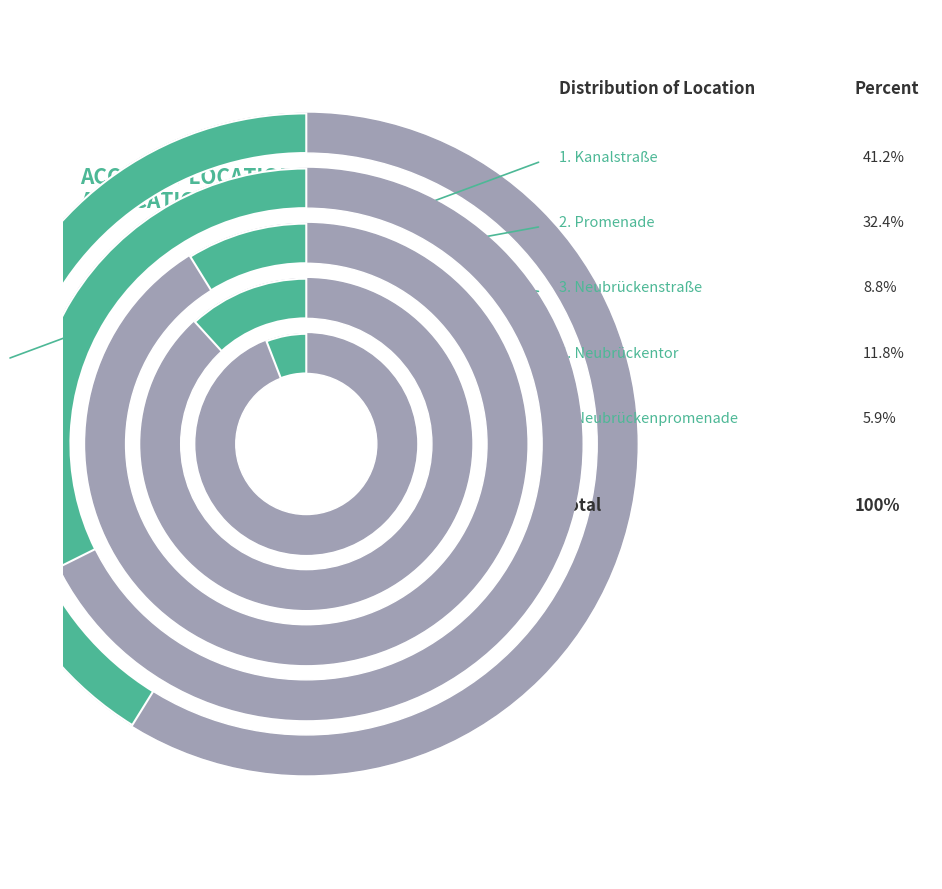

What percentage do Neubrückentor and Promenade together represent?

44.1%